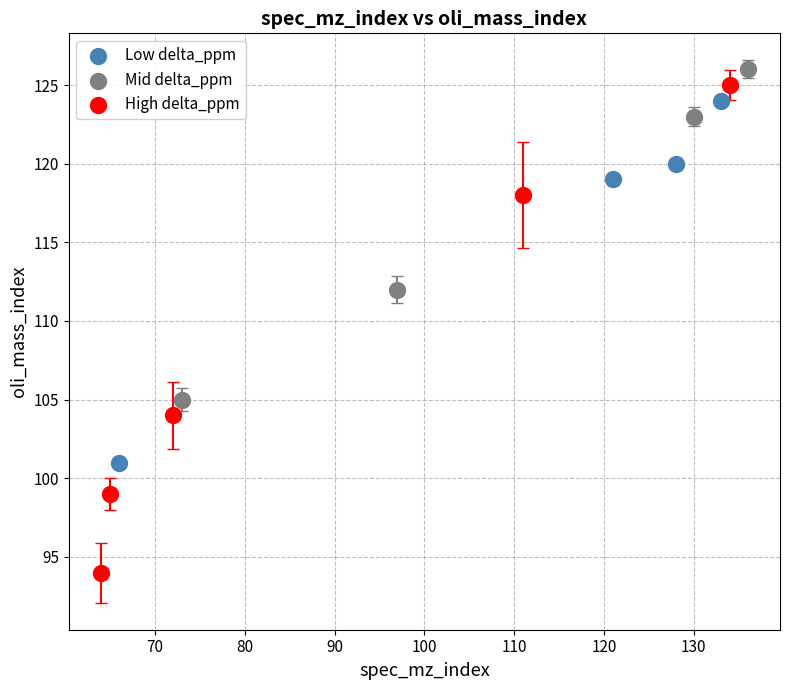

What are all the series names shown in the legend?

Low delta_ppm, Mid delta_ppm, High delta_ppm